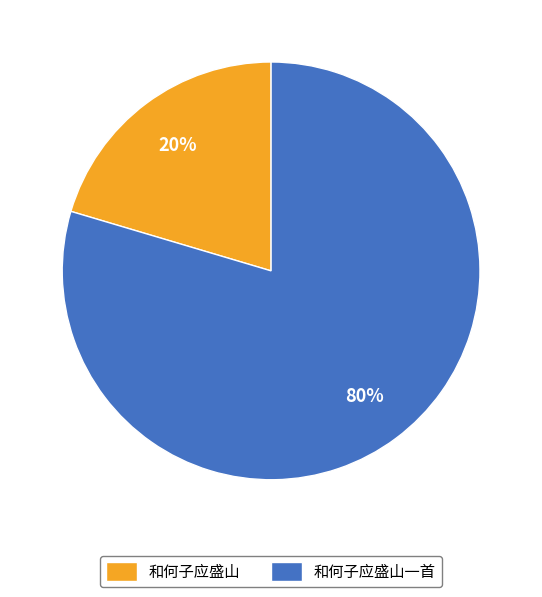

To the nearest percent, what portion does 和何子应盛山一首 represent?

80%